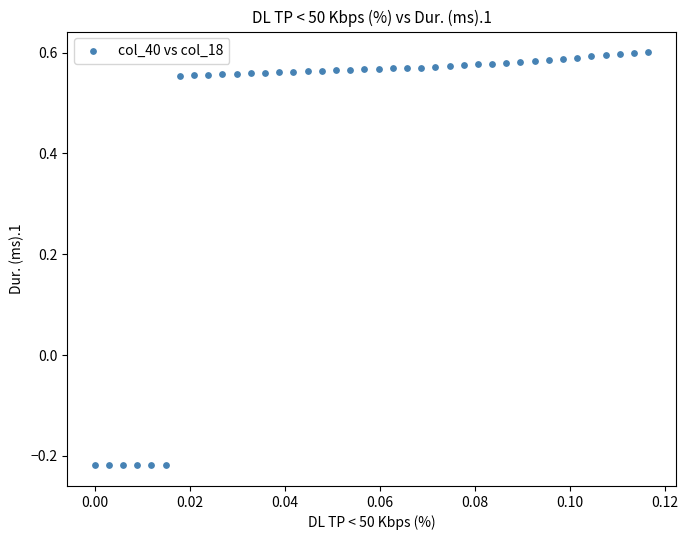

What is the range of Y values (max minus min)?

0.8